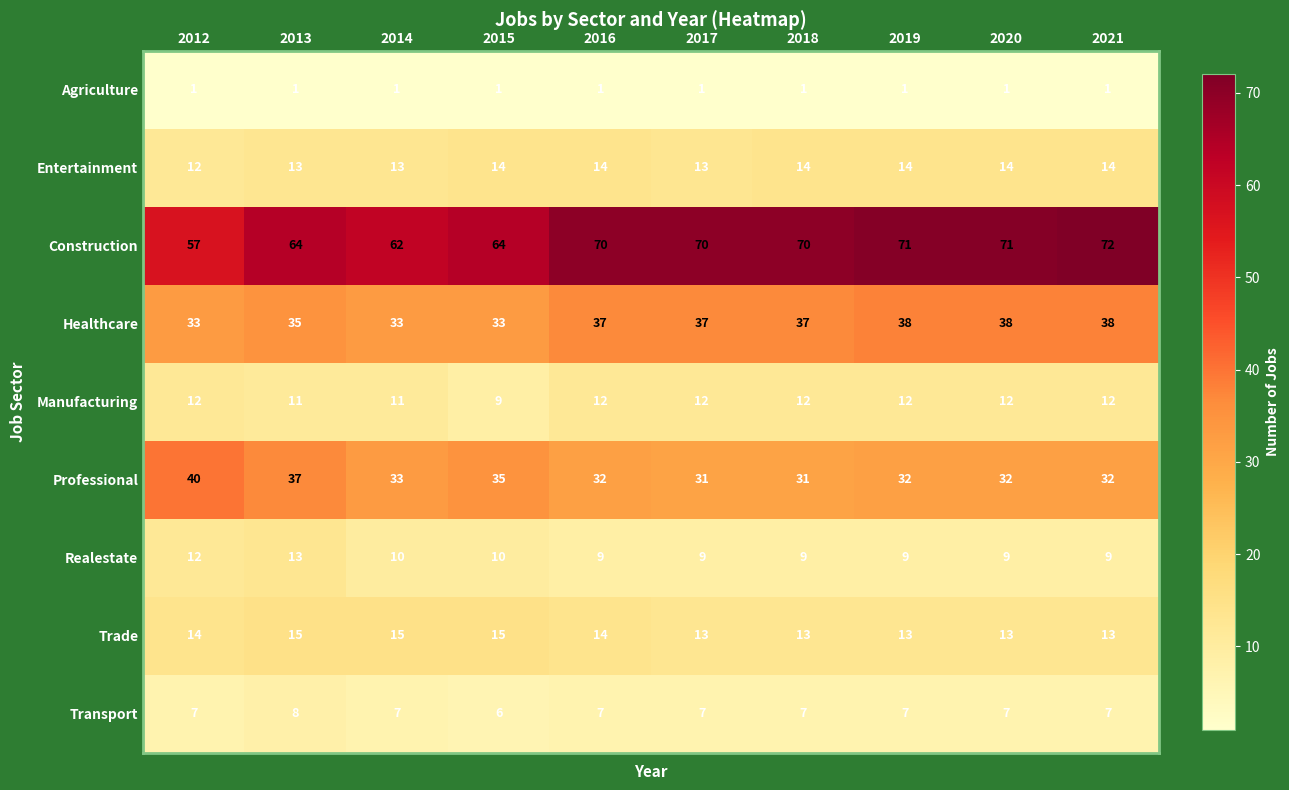

How many categories are shown in the chart?

10